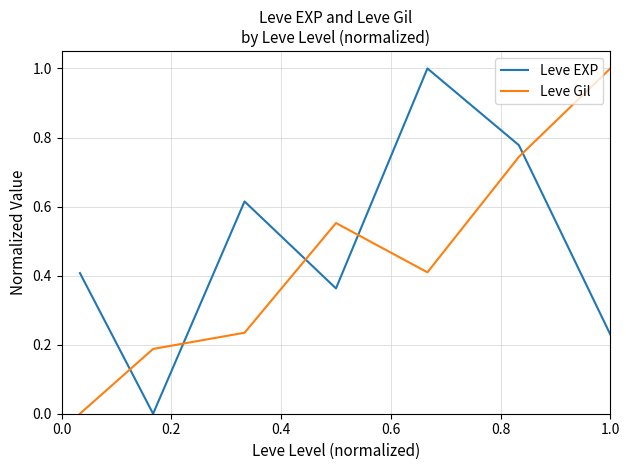

What is the maximum value for Leve EXP?

1.0